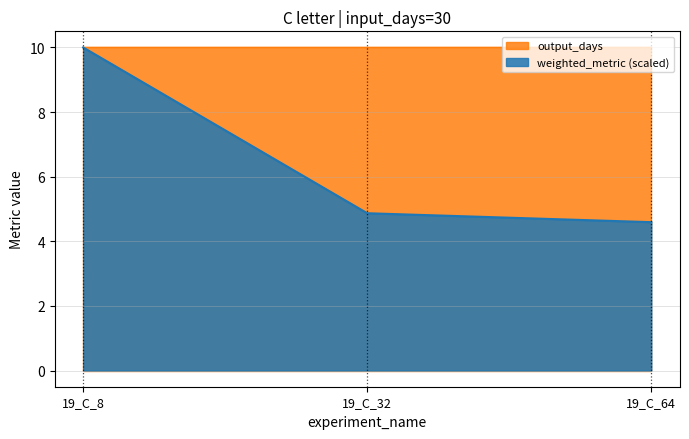

Count the number of categories in the chart.

3